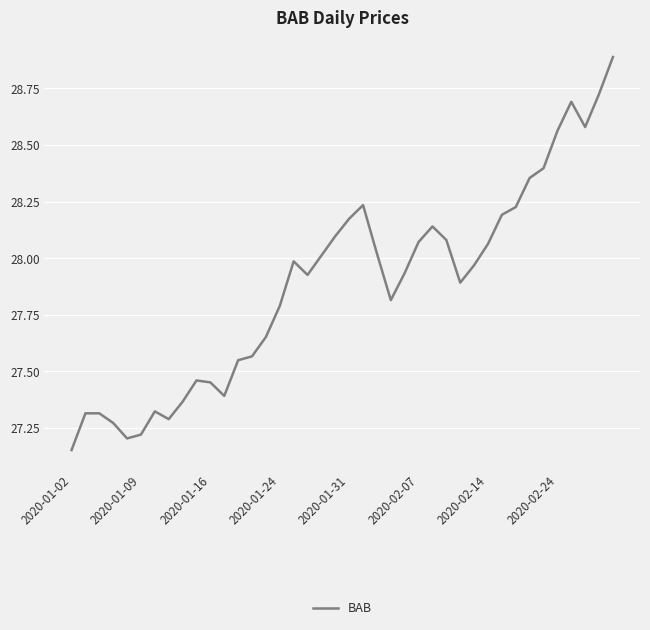

What is the difference between the maximum and minimum values?

1.7